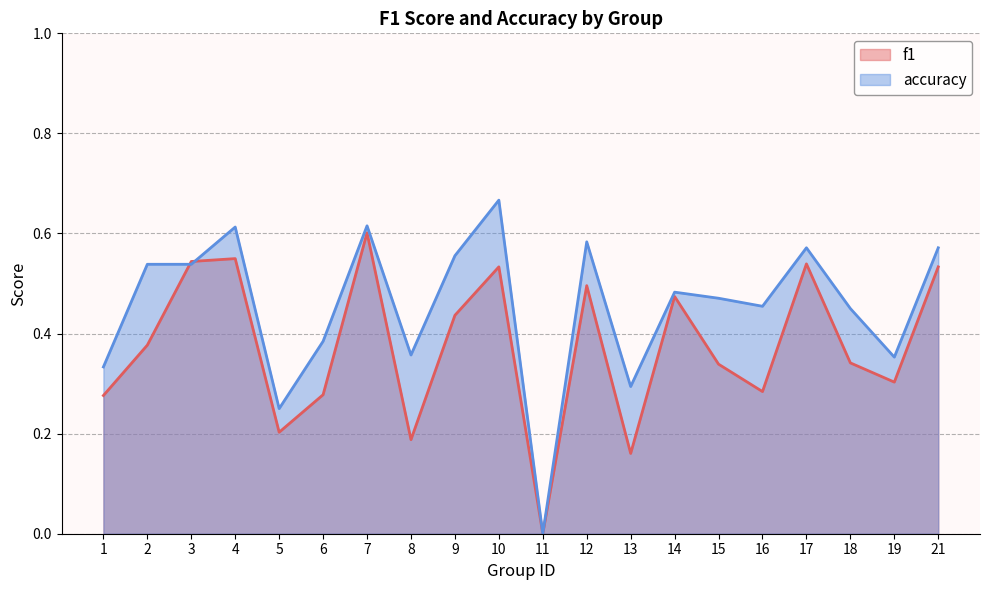

How many lines are shown in the chart?

2